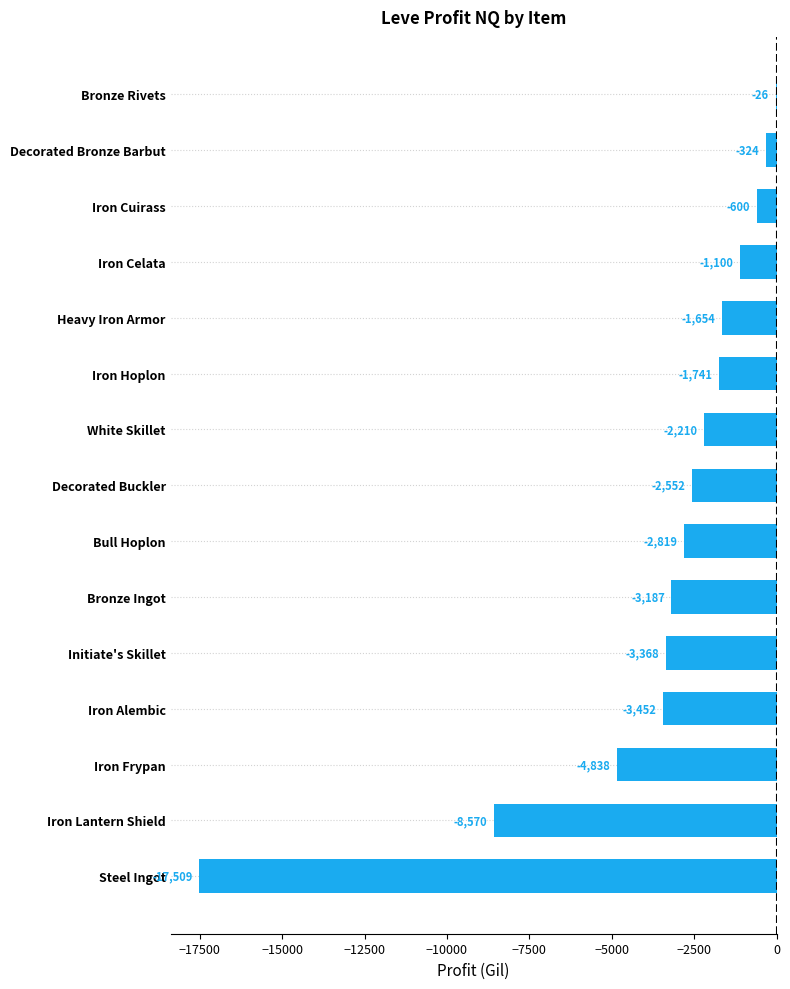

What is the greatest value displayed?

-26.0